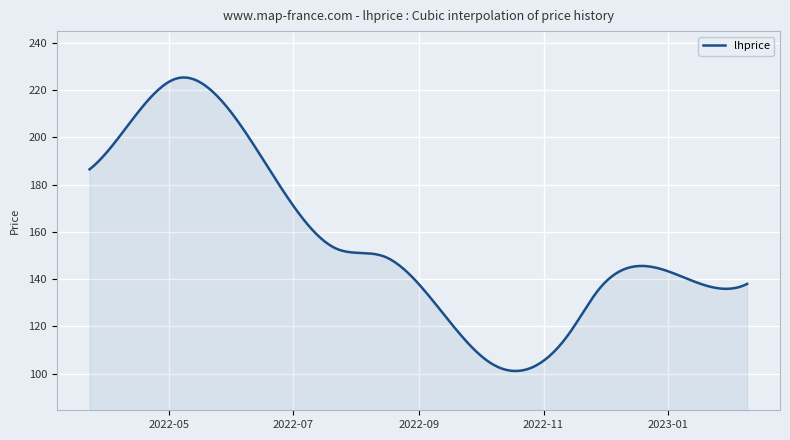

What is the smallest value displayed?

101.1